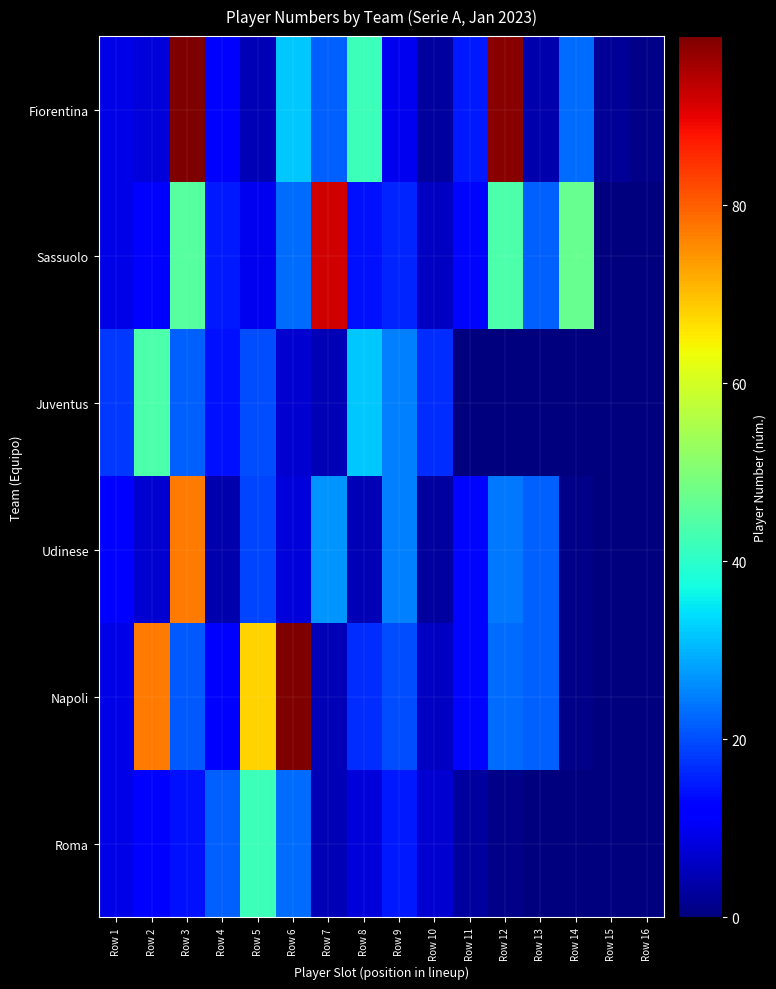

Reading right to left, list all the values displayed in this chart.

Fiorentina: Row 16=1	Row 15=2	Row 14=23	Row 13=4	Row 12=98	Row 11=15	Row 10=3	Row 9=10	Row 8=42	Row 7=22	Row 6=32	Row 5=5	Row 4=11	Row 3=99	Row 2=8	Row 1=9
Sassuolo: Row 16=0	Row 15=0	Row 14=47	Row 13=22	Row 12=44	Row 11=13	Row 10=6	Row 9=16	Row 8=14	Row 7=92	Row 6=23	Row 5=10	Row 4=15	Row 3=45	Row 2=11	Row 1=9
Juventus: Row 16=0	Row 15=0	Row 14=0	Row 13=0	Row 12=0	Row 11=0	Row 10=17	Row 9=25	Row 8=32	Row 7=5	Row 6=7	Row 5=20	Row 4=14	Row 3=22	Row 2=44	Row 1=18
Udinese: Row 16=0	Row 15=0	Row 14=1	Row 13=22	Row 12=24	Row 11=13	Row 10=3	Row 9=25	Row 8=5	Row 7=27	Row 6=8	Row 5=19	Row 4=4	Row 3=77	Row 2=7	Row 1=11
Napoli: Row 16=0	Row 15=0	Row 14=1	Row 13=22	Row 12=23	Row 11=13	Row 10=6	Row 9=20	Row 8=17	Row 7=5	Row 6=99	Row 5=68	Row 4=11	Row 3=21	Row 2=77	Row 1=9
Roma: Row 16=0	Row 15=0	Row 14=0	Row 13=0	Row 12=1	Row 11=3	Row 10=7	Row 9=15	Row 8=8	Row 7=5	Row 6=23	Row 5=42	Row 4=22	Row 3=14	Row 2=11	Row 1=9